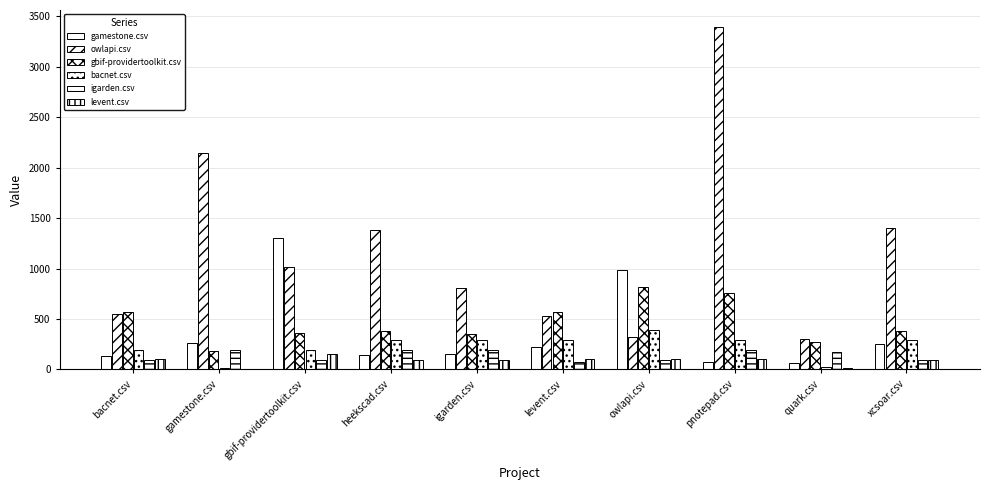

Count the number of categories in the chart.

10